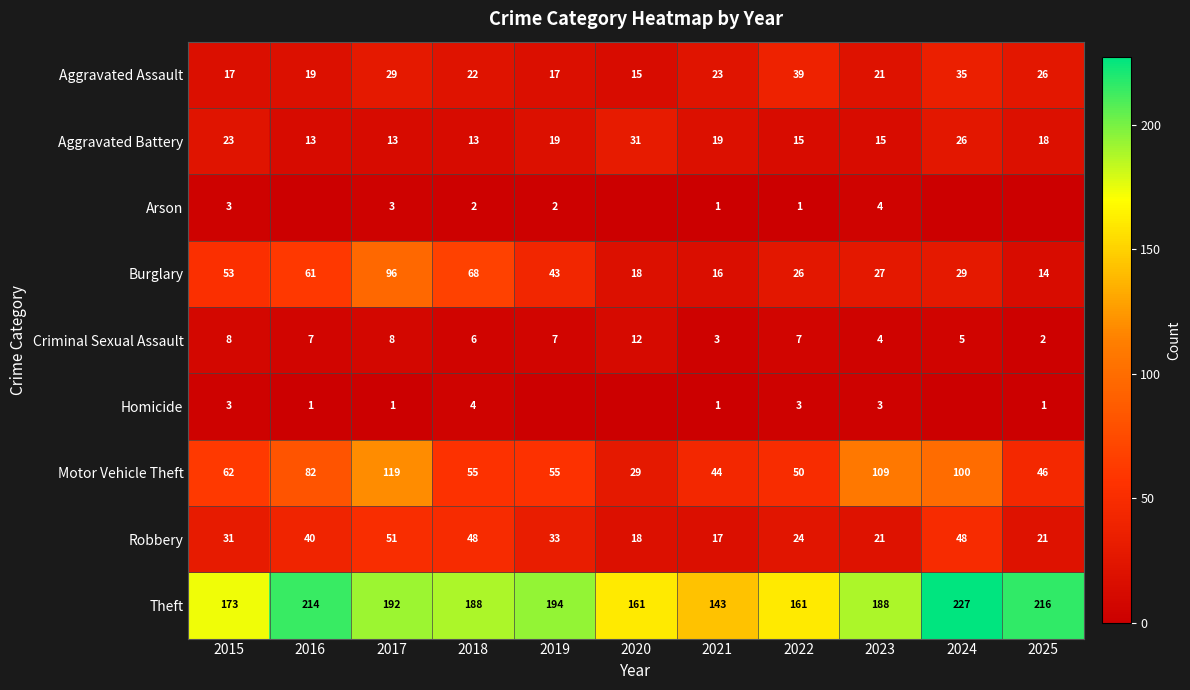

Is it true that Motor Vehicle Theft equals 46 at 2025?

True